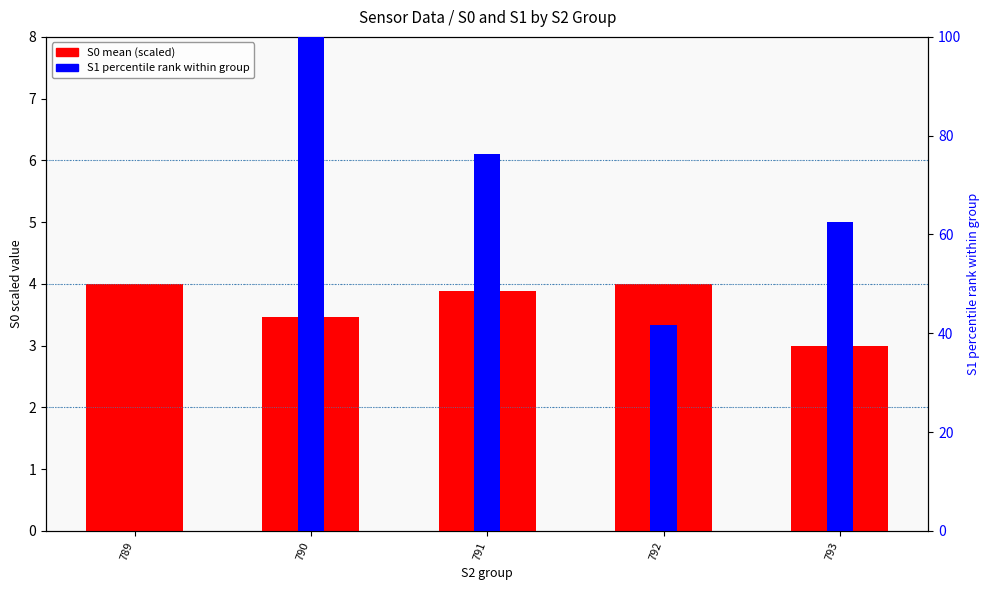

Is the value of S0 (scaled) at 793 greater than the value of S1 percentile rank at 792?

No